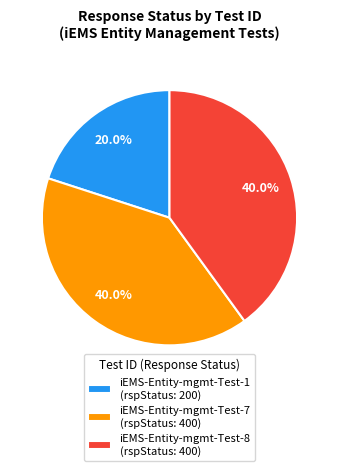

Is the sum of iEMS-Entity-mgmt-Test-8 and iEMS-Entity-mgmt-Test-7 greater than half?

Yes